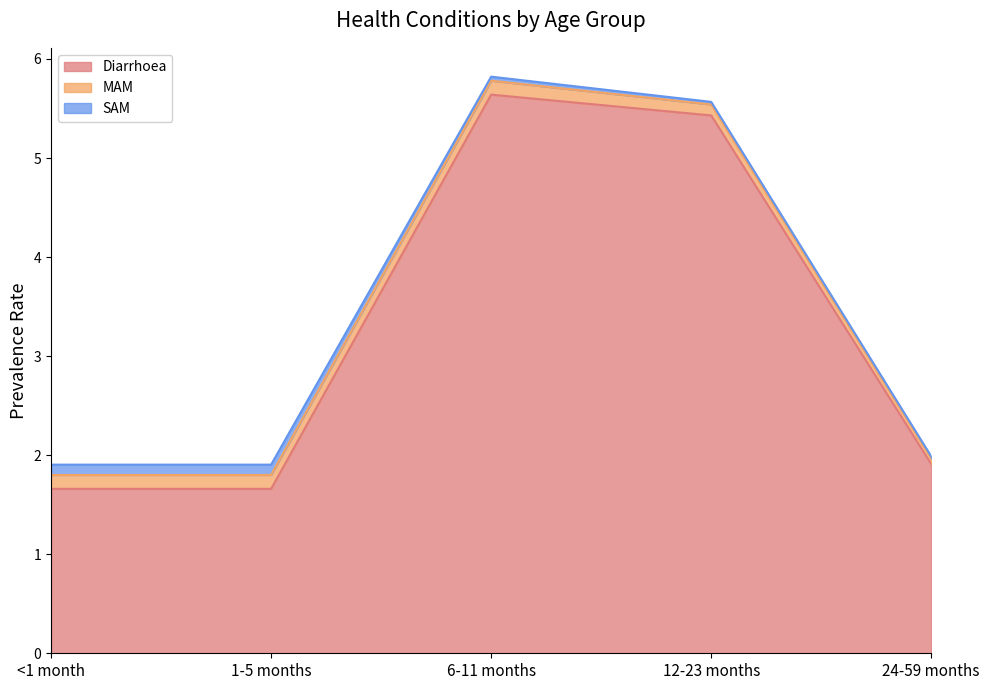

How many interior local peaks does the Diarrhoea series have?

1